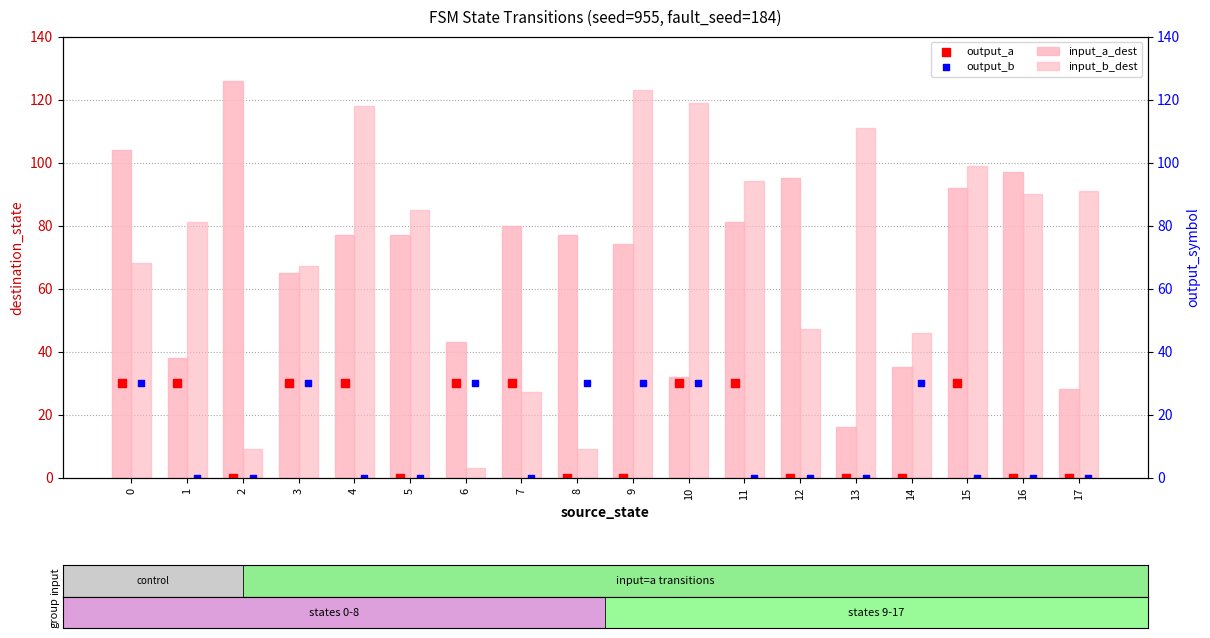

Which series has the largest Y range (max minus min)?

input_b_dest